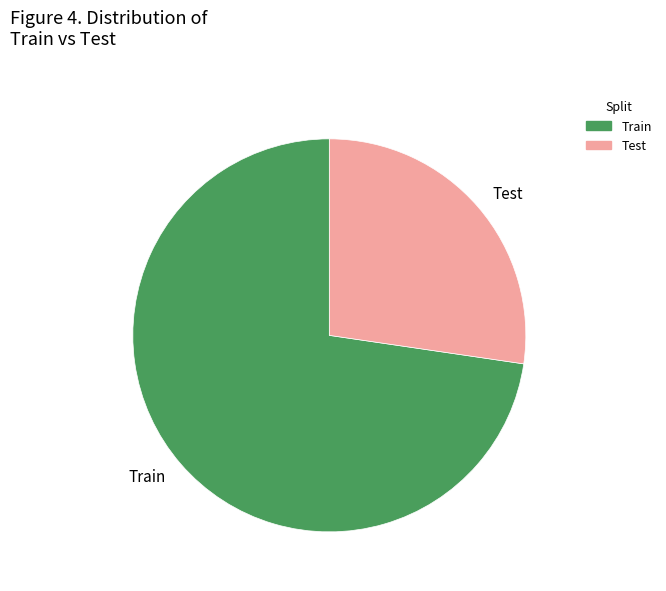

True or false: Train accounts for 63% of the total.

False